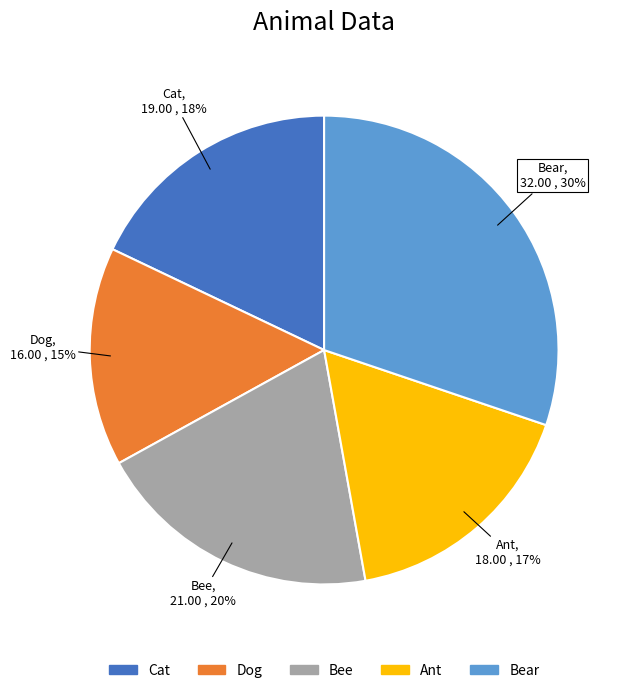

Which slice is the largest?

Bear